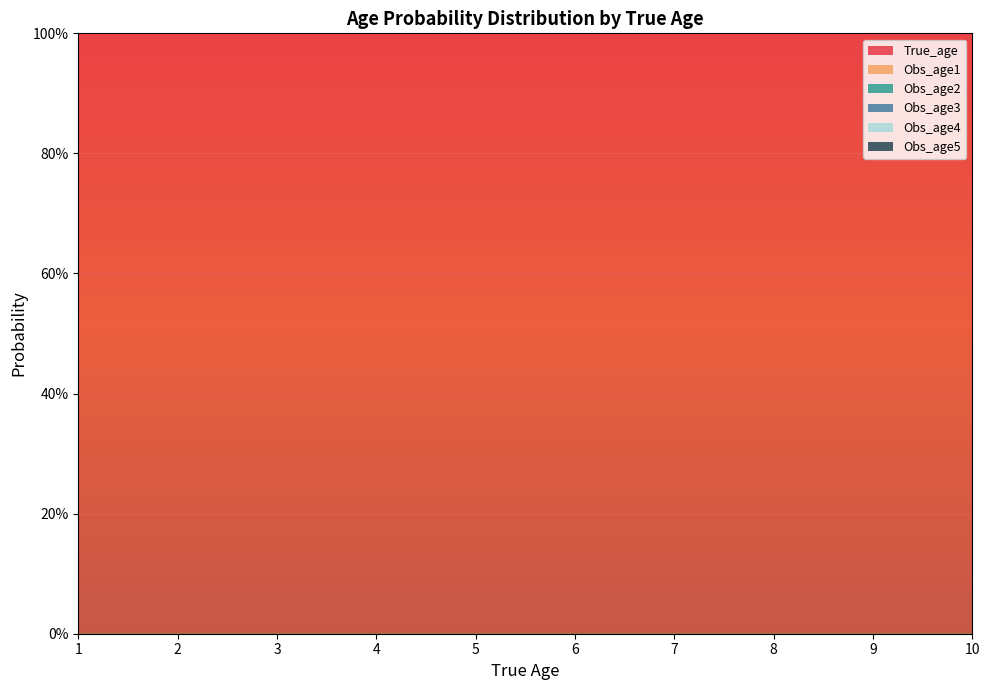

Is it true that Obs_age5 equals 0.1 at 4?

True